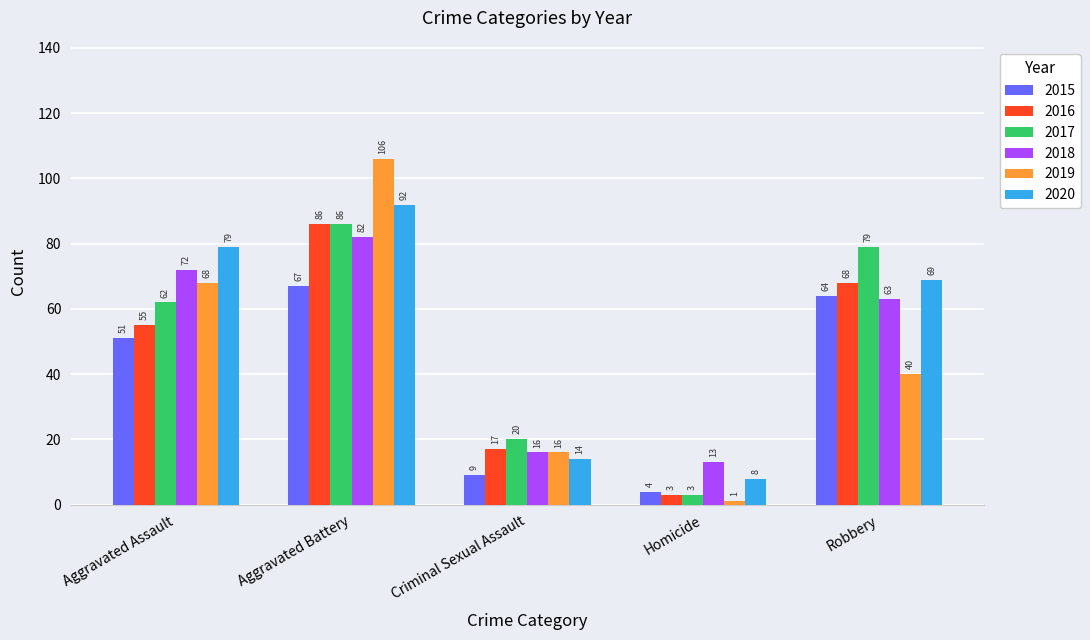

Where is 2017 nearest to the value 44?

Aggravated Assault